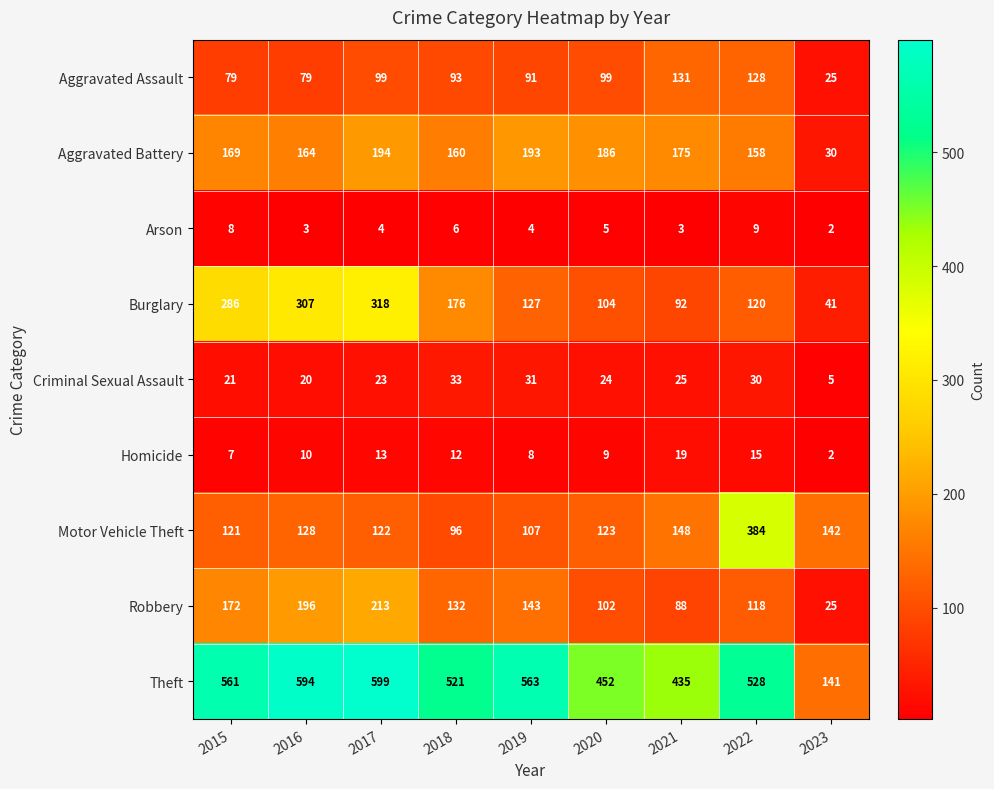

The value of Robbery at 2022 is 167. True or false?

False